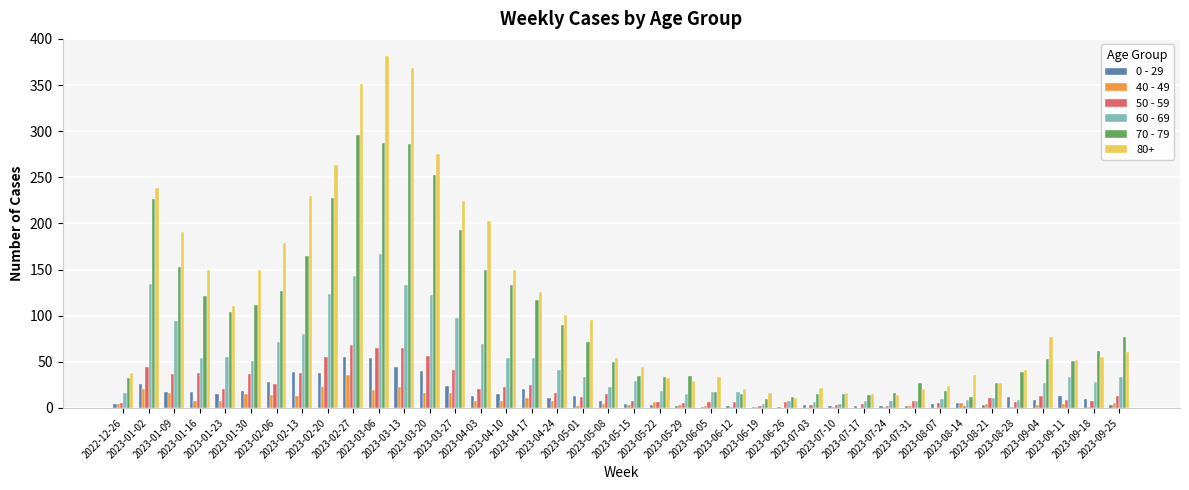

What are all the series names shown in the legend?

0 - 29, 40 - 49, 50 - 59, 60 - 69, 70 - 79, 80+